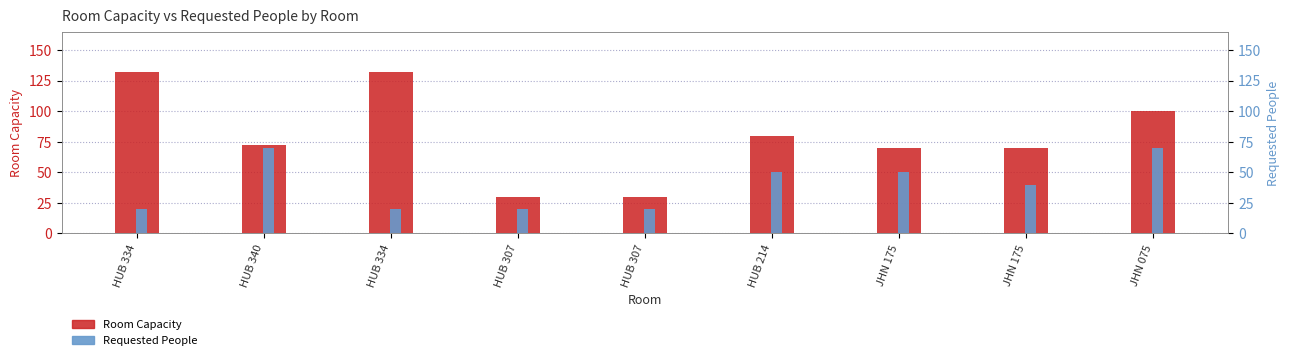

Does the chart contain any negative values?

No